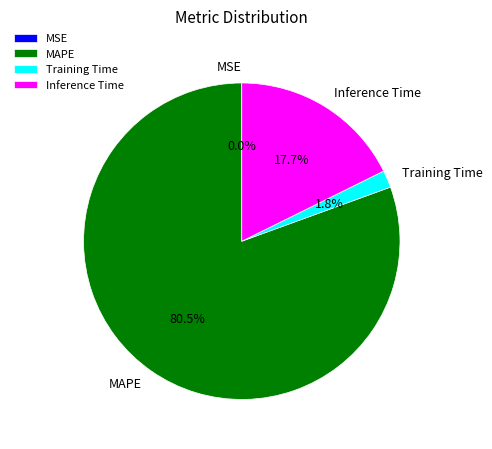

Which has a higher value, Training Time or Inference Time?

Inference Time